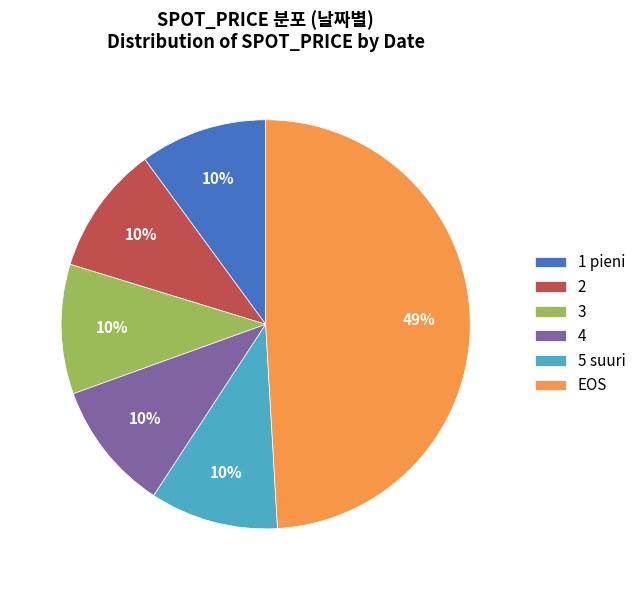

Do EOS and 2 together represent more than half of the pie?

Yes